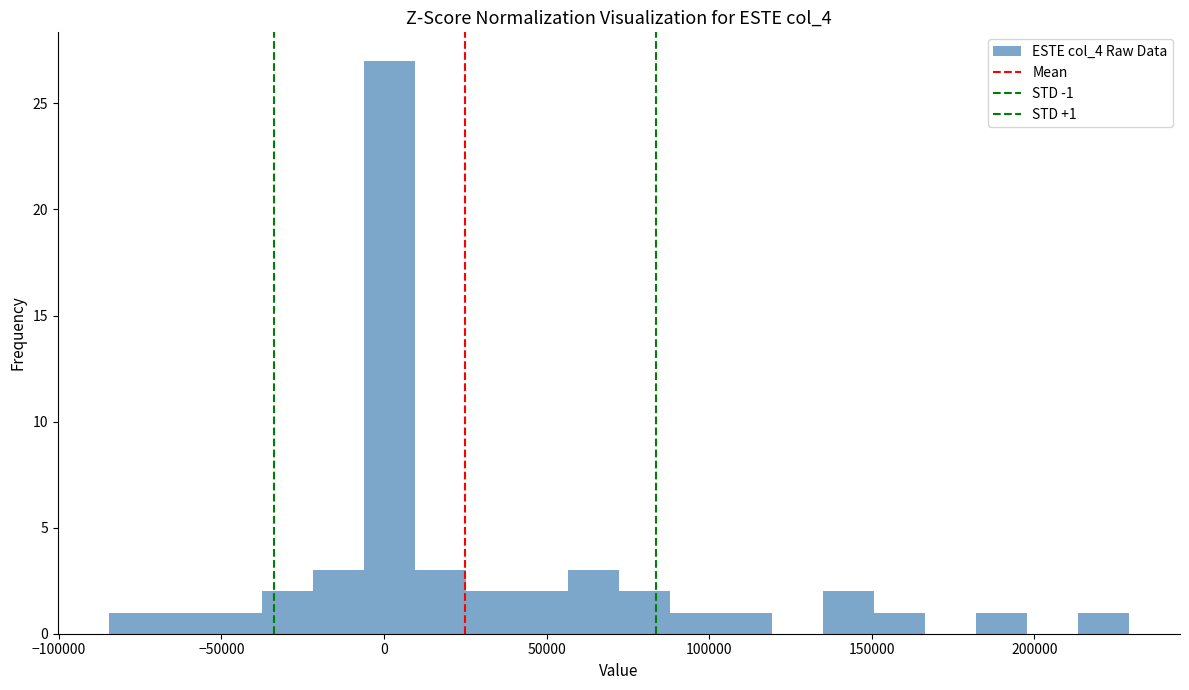

Around what value on the x-axis is the tallest bar? Give the approximate position of its centre, as read against the axis.

0